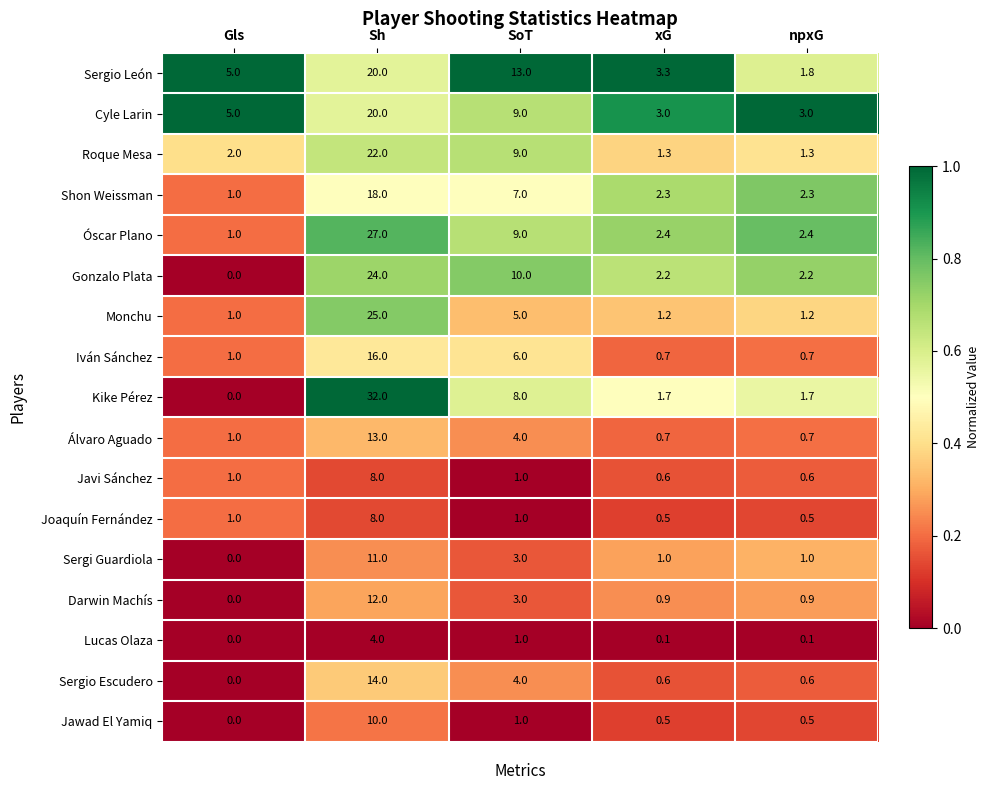

At which label is Shon Weissman closest to 9?

SoT